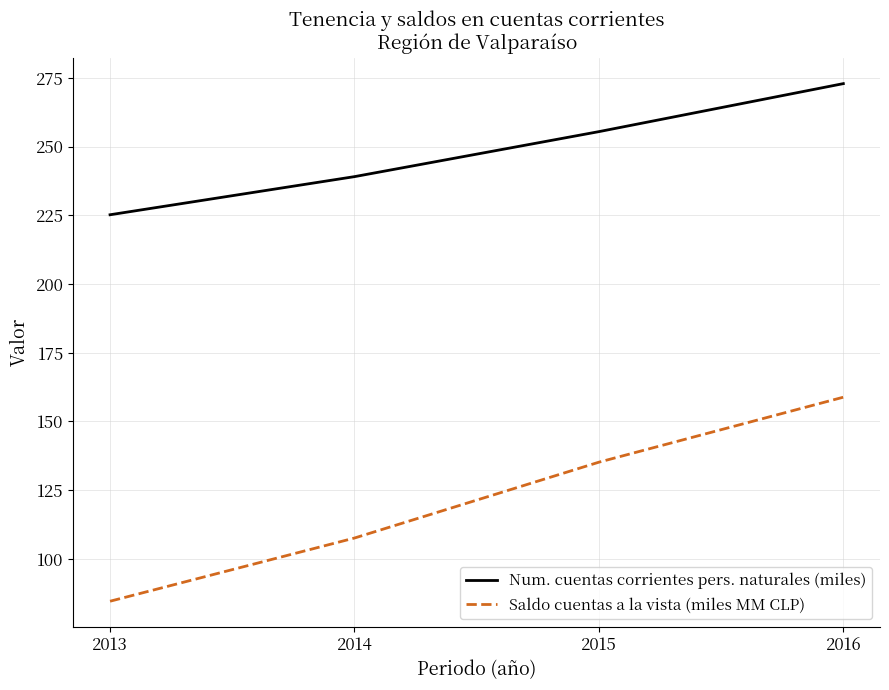

List the series in order of their overall mean, lowest first.

Saldo cuentas a la vista (miles MM CLP), Num. cuentas corrientes pers. naturales (miles)